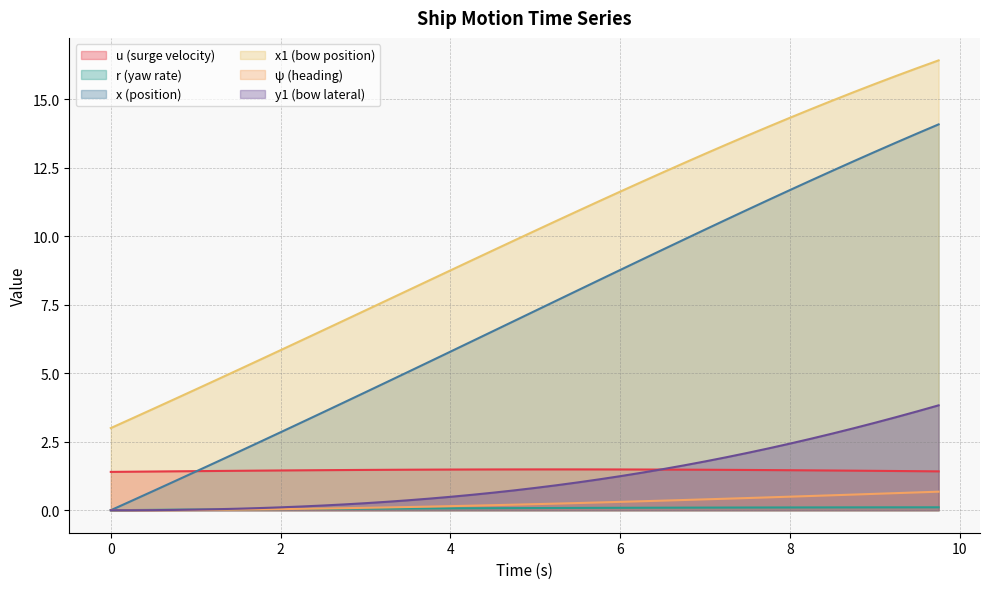

What is the lowest value of the x1 series?

3.0